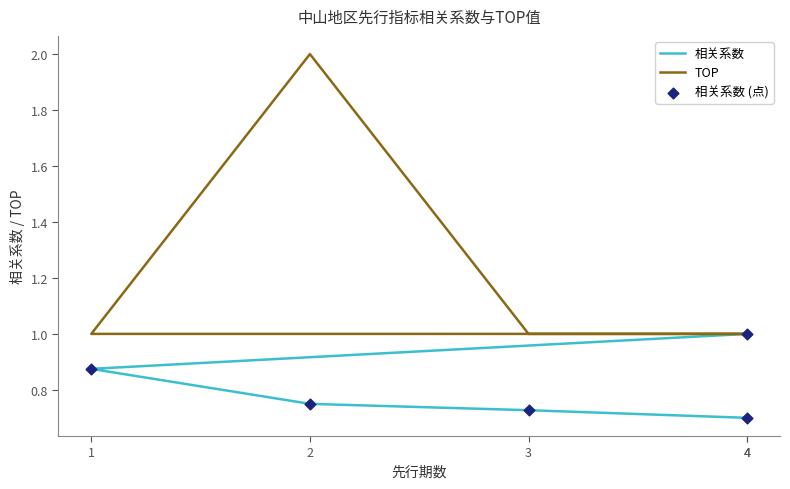

At how many categories does at least one series exceed 0?

5